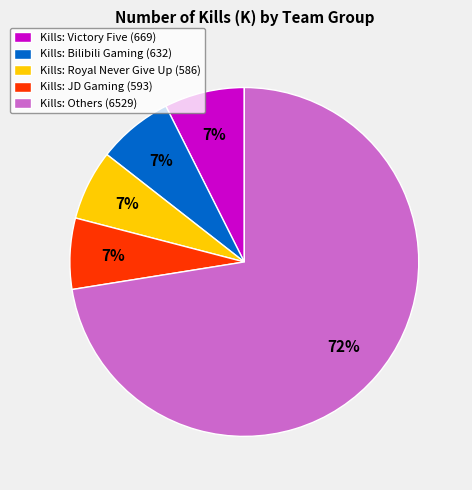

True or false: Kills: Victory Five (669) accounts for 16% of the total.

False